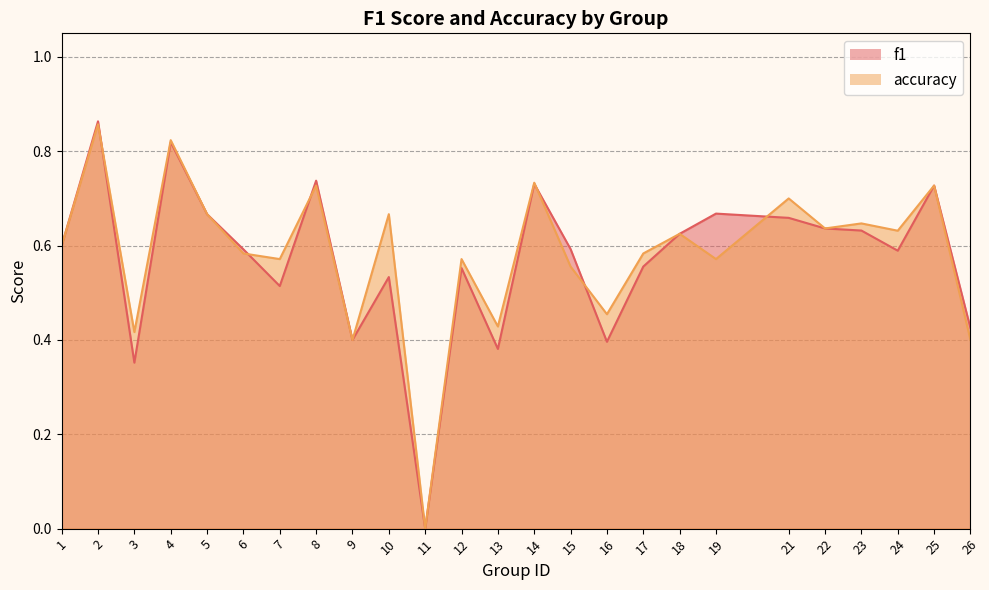

What are all the series names shown in the legend?

f1, accuracy